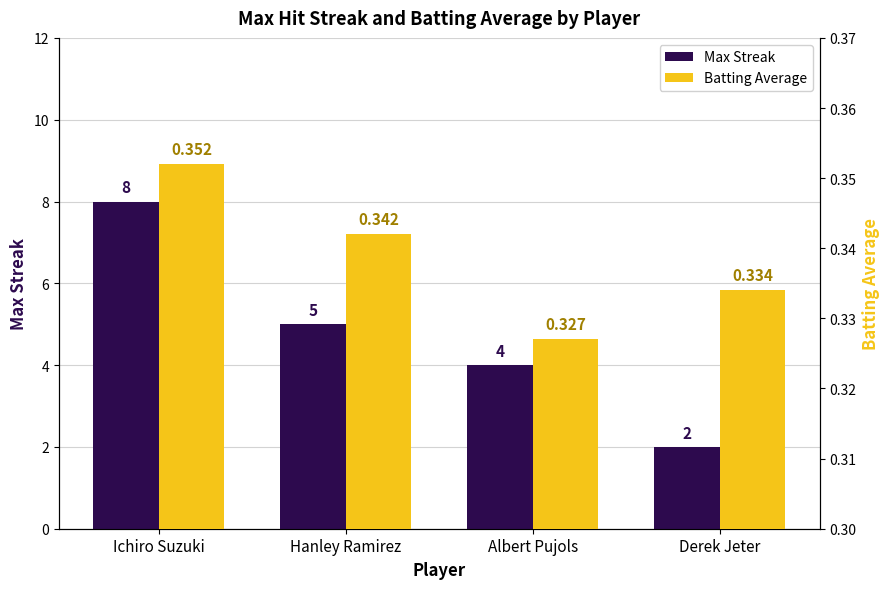

Reading left to right, extract all data points from this chart.

Max Streak: Ichiro Suzuki=8.0	Hanley Ramirez=5.0	Albert Pujols=4.0	Derek Jeter=2.0
Batting Average: Ichiro Suzuki=0.4	Hanley Ramirez=0.3	Albert Pujols=0.3	Derek Jeter=0.3